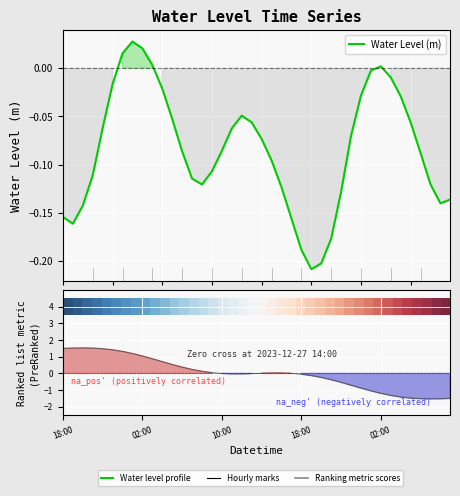

What is the sum of all Water Level (m) values?

-3.4